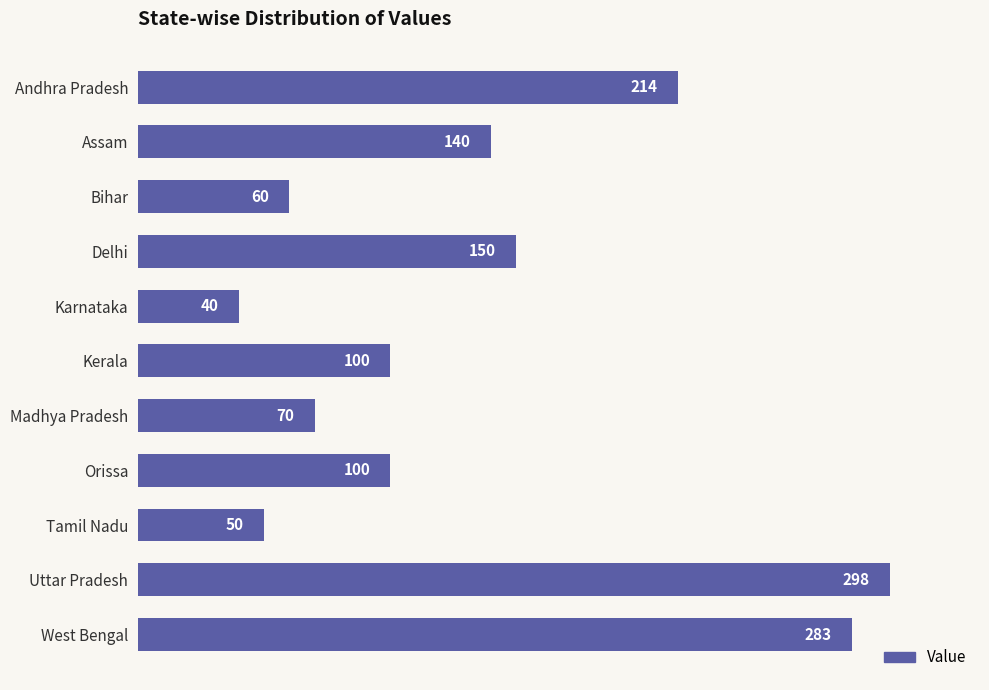

Reading top to bottom, what are all the values shown in this chart?

Andhra Pradesh=214	Assam=140	Bihar=60	Delhi=150	Karnataka=40	Kerala=100	Madhya Pradesh=70	Orissa=100	Tamil Nadu=50	Uttar Pradesh=298	West Bengal=283